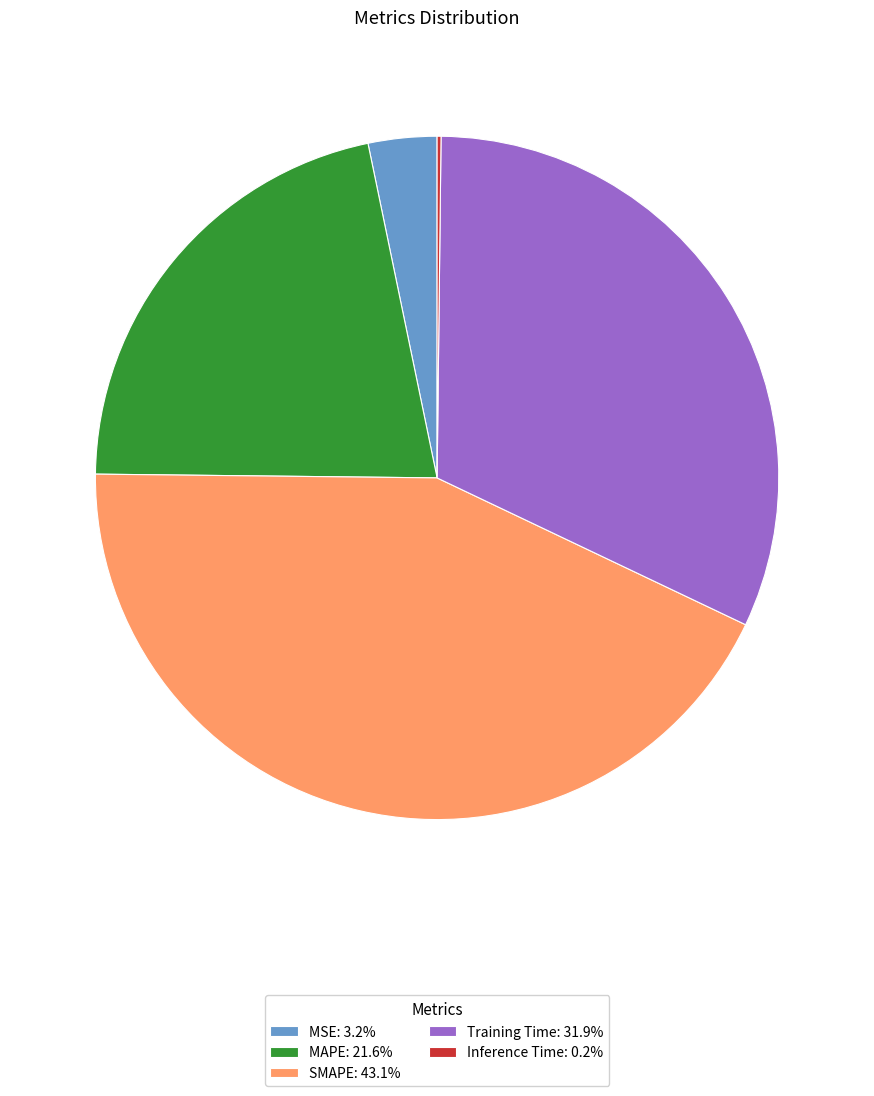

Does SMAPE account for over 50% of the chart?

No